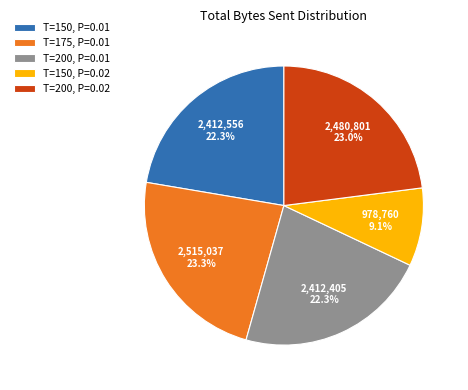

How much of the chart is everything except T=200, P=0.01?

77.7%